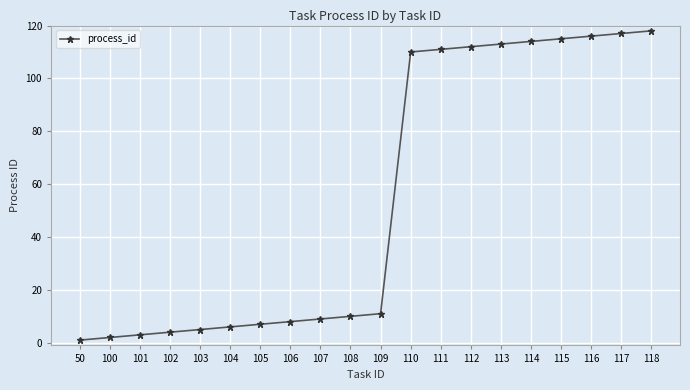

Reading left to right, list all the values displayed in this chart.

1	2	3	4	5	6	7	8	9	10	11	110	111	112	113	114	115	116	117	118